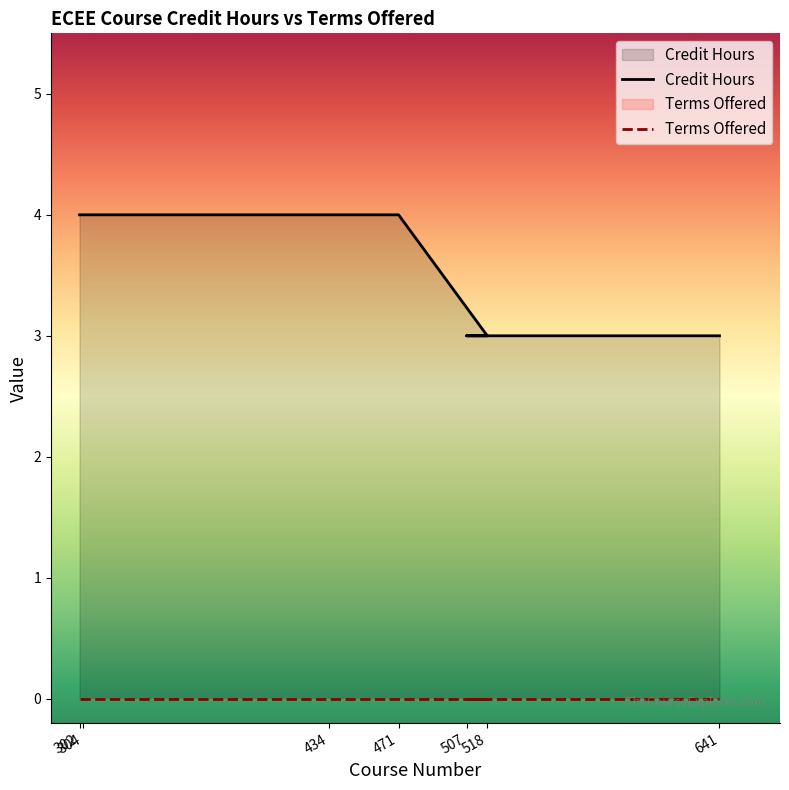

List the labels in order of value, smallest first.

518, 507, 641, 302, 304, 434, 471